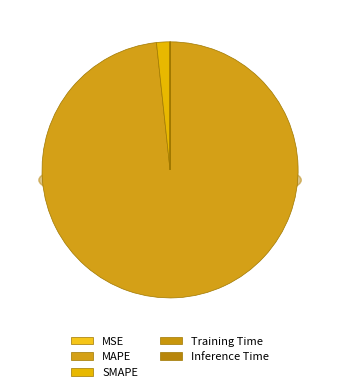

How many segments does this pie chart have?

5